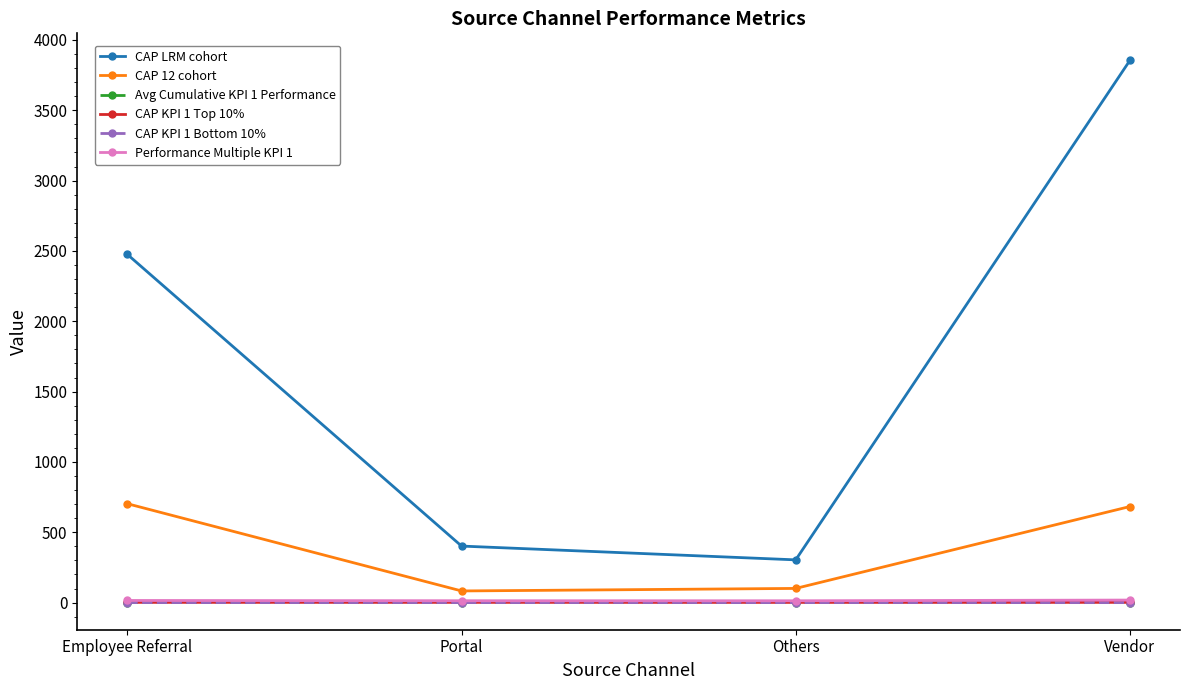

True or false: CAP KPI 1 Top 10% and CAP KPI 1 Bottom 10% intersect in this chart.

False